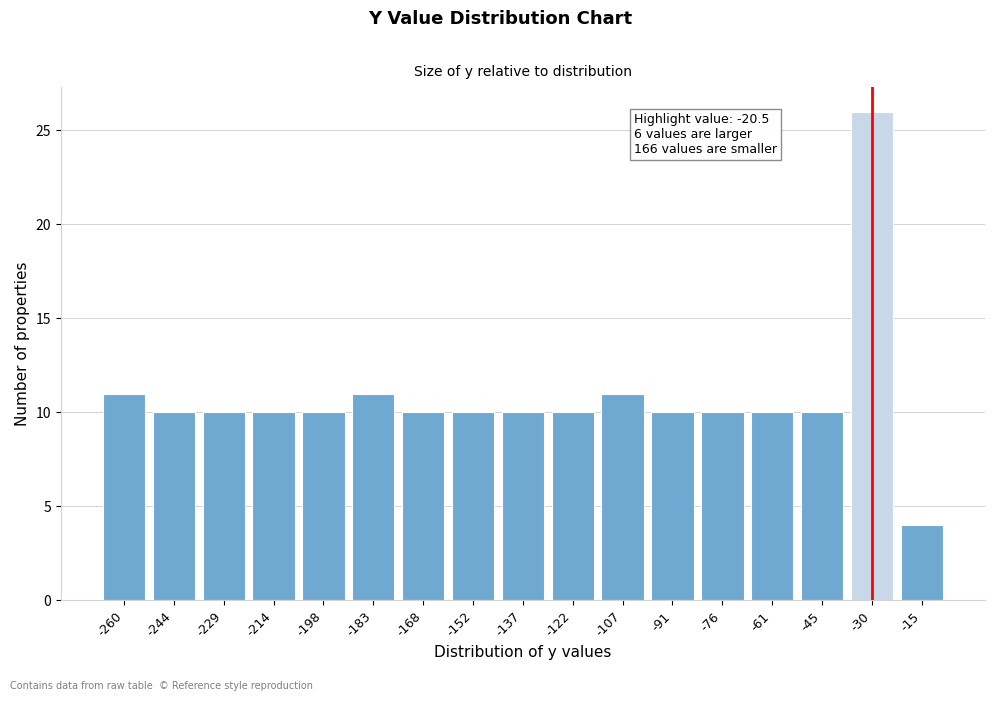

Reading left to right, list all the values displayed in this chart.

11	10	10	10	10	11	10	10	10	10	11	10	10	10	10	26	4